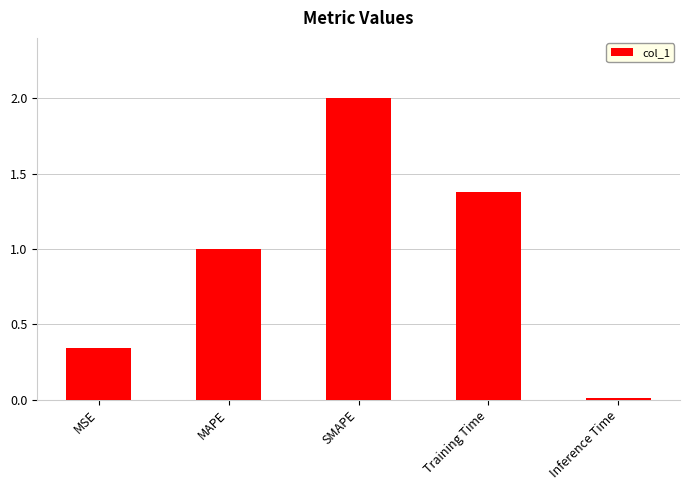

At which category does the chart reach its peak across all series?

SMAPE